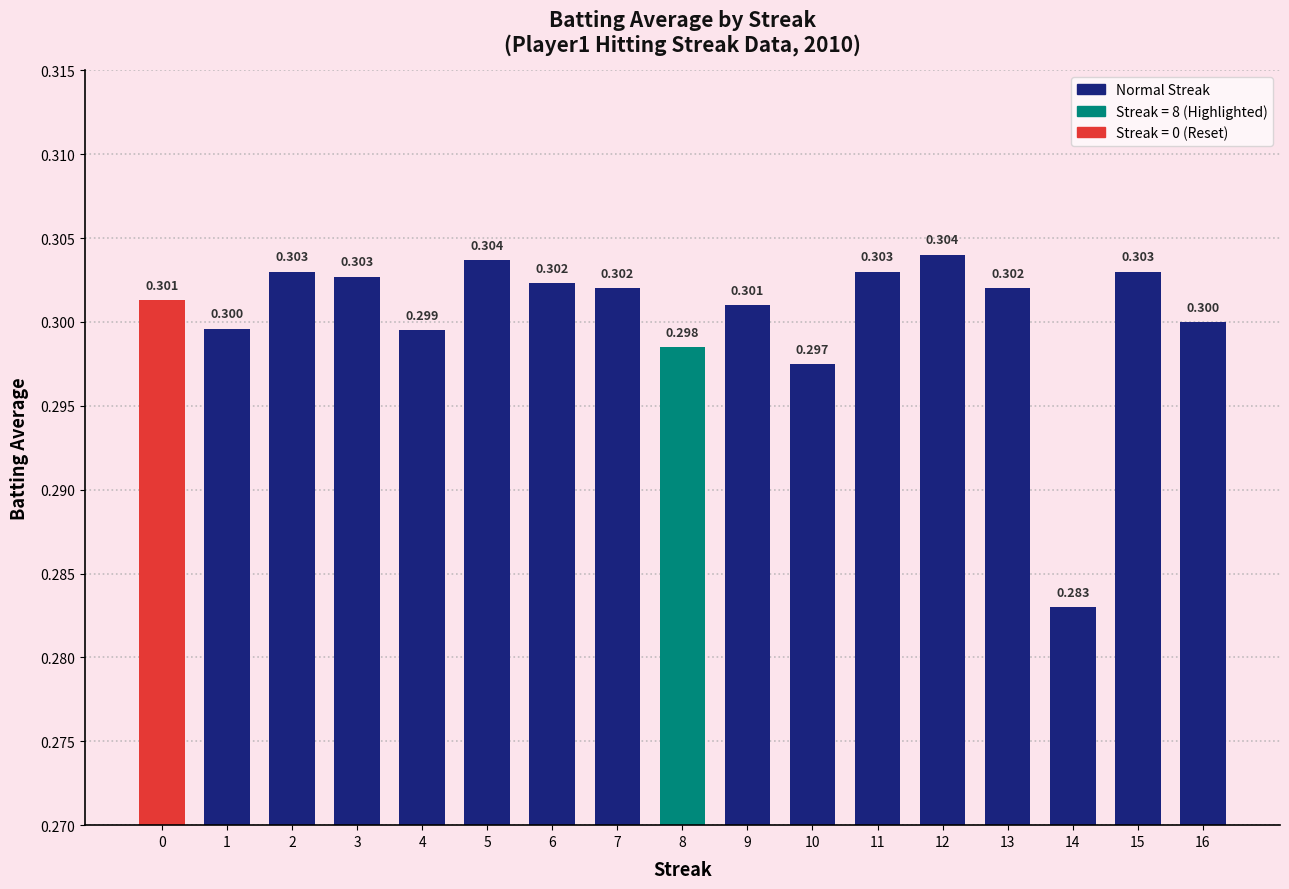

What is the sum of all values?

5.1